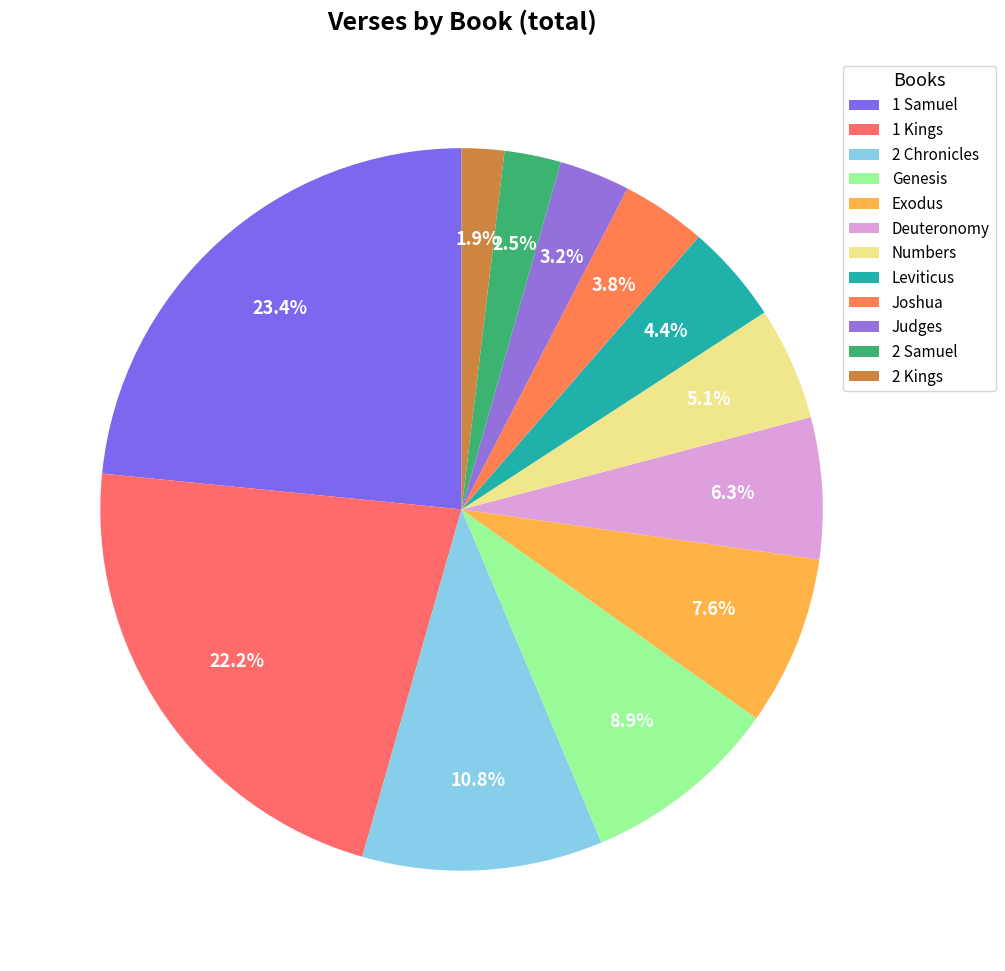

What is the smallest slice in the pie chart?

2 Kings